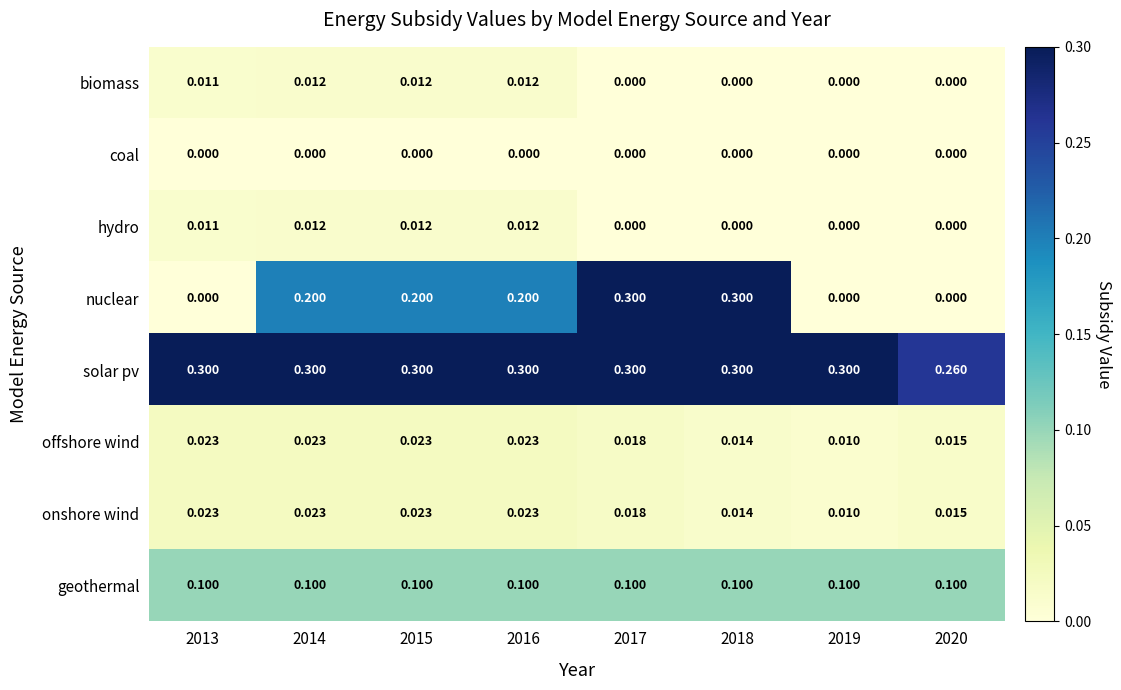

Which series has the largest total across all categories?

solar pv